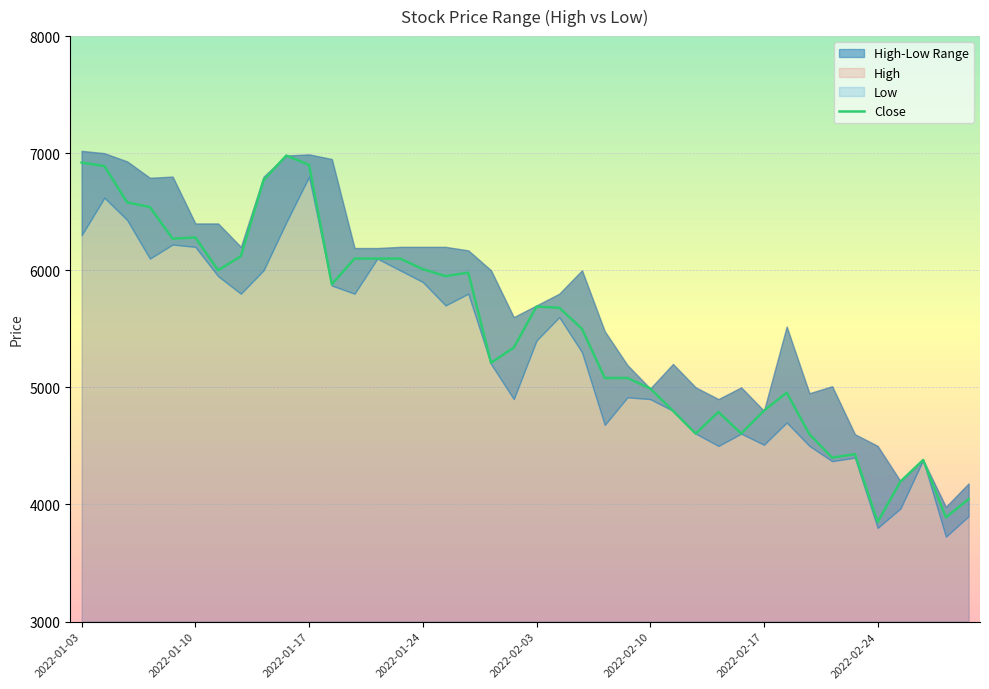

What is the difference between the values at 2022-01-17 and 2022-01-12?

780